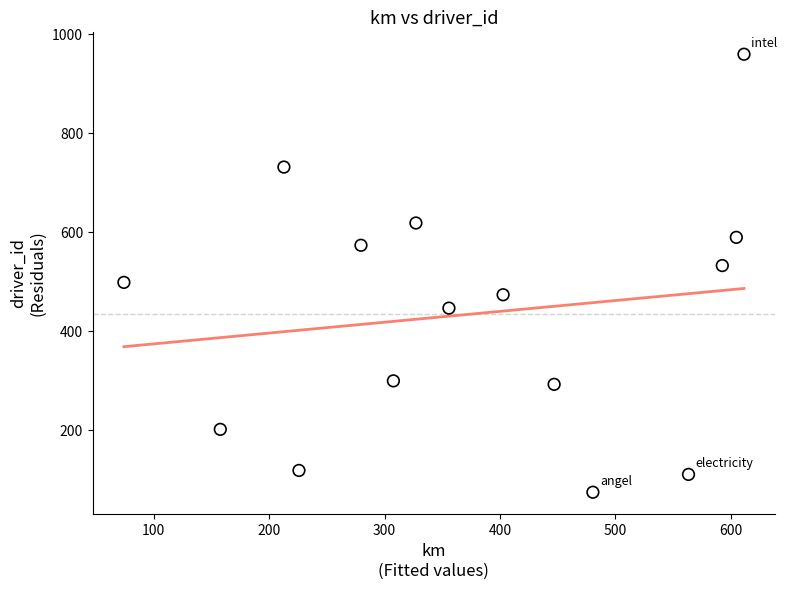

What is the range of Y values (max minus min)?

885